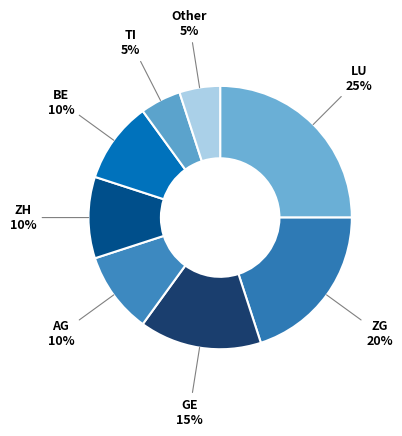

Is there a majority slice in this chart?

No